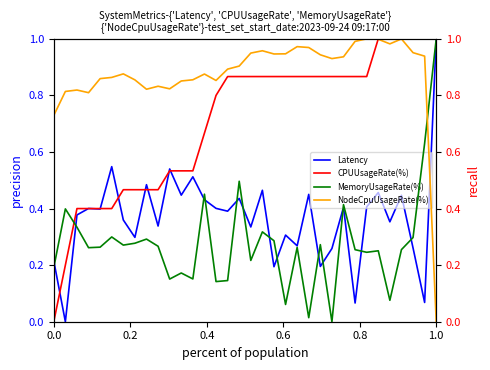

Rank the series by their average value, from highest to lowest.

NodeCpuUsageRate(%), CPUUsageRate(%), Latency, MemoryUsageRate(%)